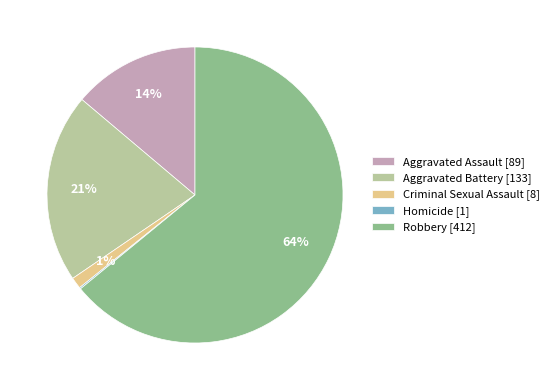

To the nearest percent, what is the average slice percentage?

20%